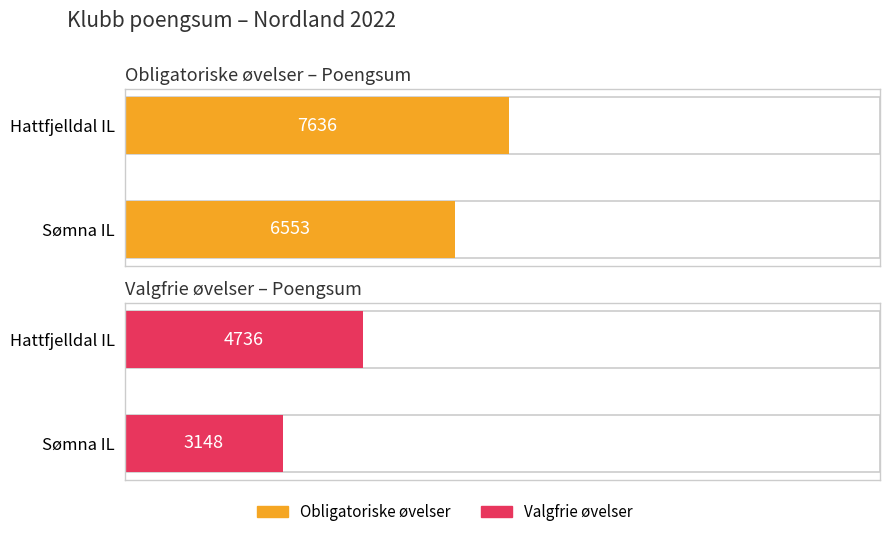

Which has a higher value, Sømna IL or Hattfjelldal IL?

Hattfjelldal IL